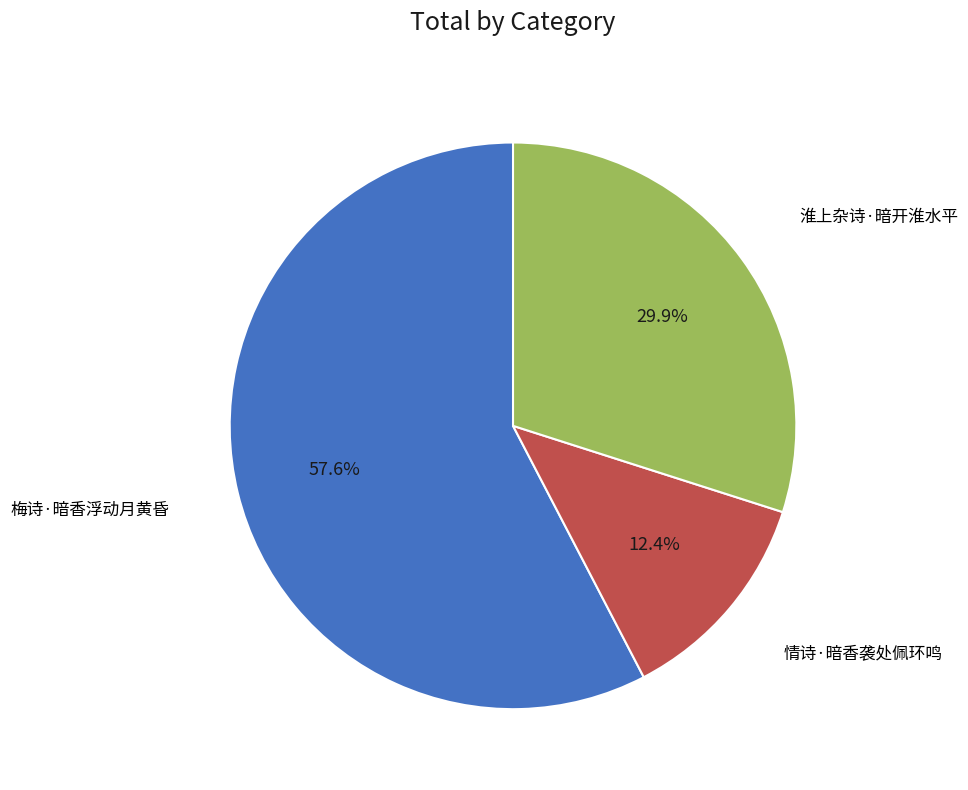

Rank the categories by value from highest to lowest.

梅诗·暗香浮动月黄昏, 淮上杂诗·暗开淮水平, 情诗·暗香袭处佩环鸣